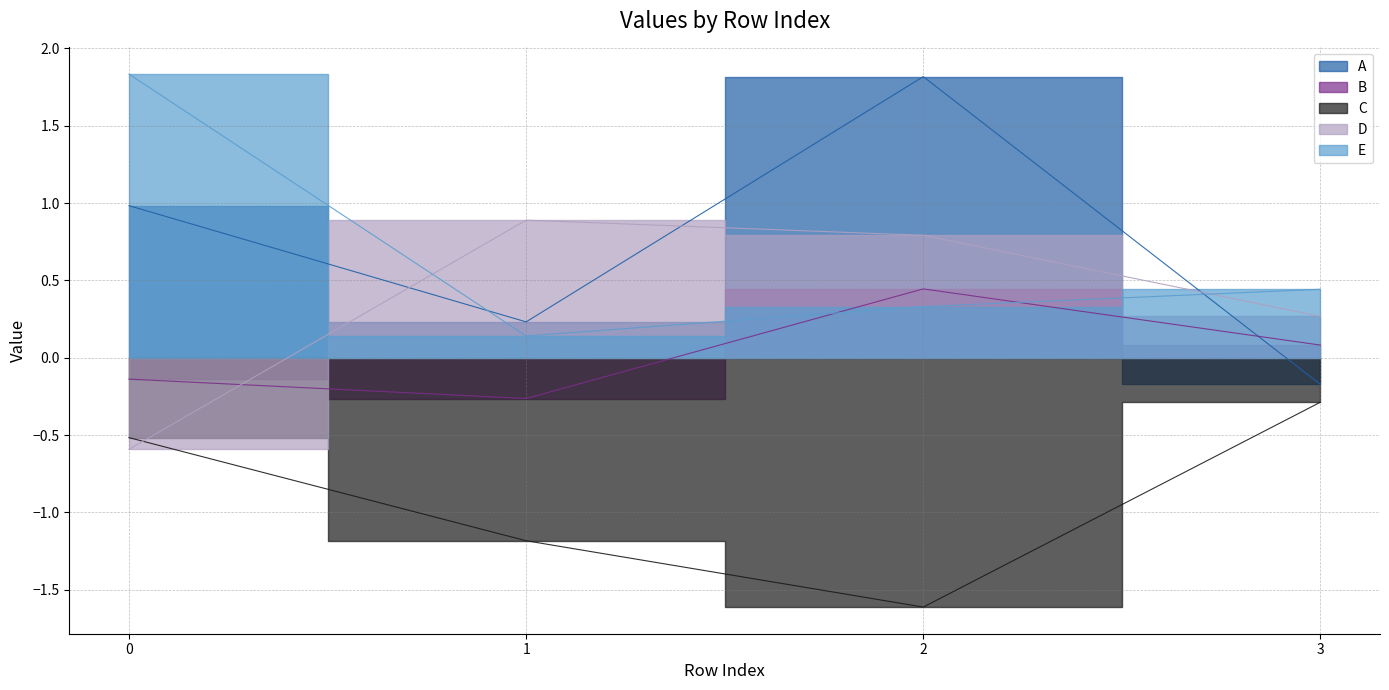

The value of C at 0 is -0.5. True or false?

True